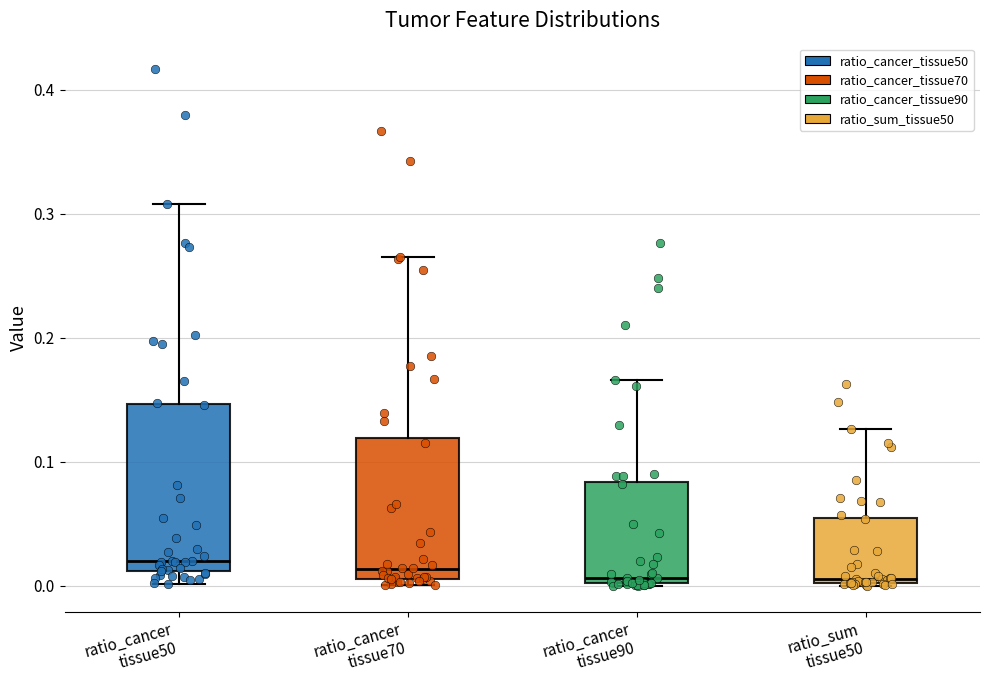

Where does the upper whisker of the box for ratio_cancer tissue70 end on the y-axis? The values are not printed on the chart, so give them approximately, as read against the axis.

0.27